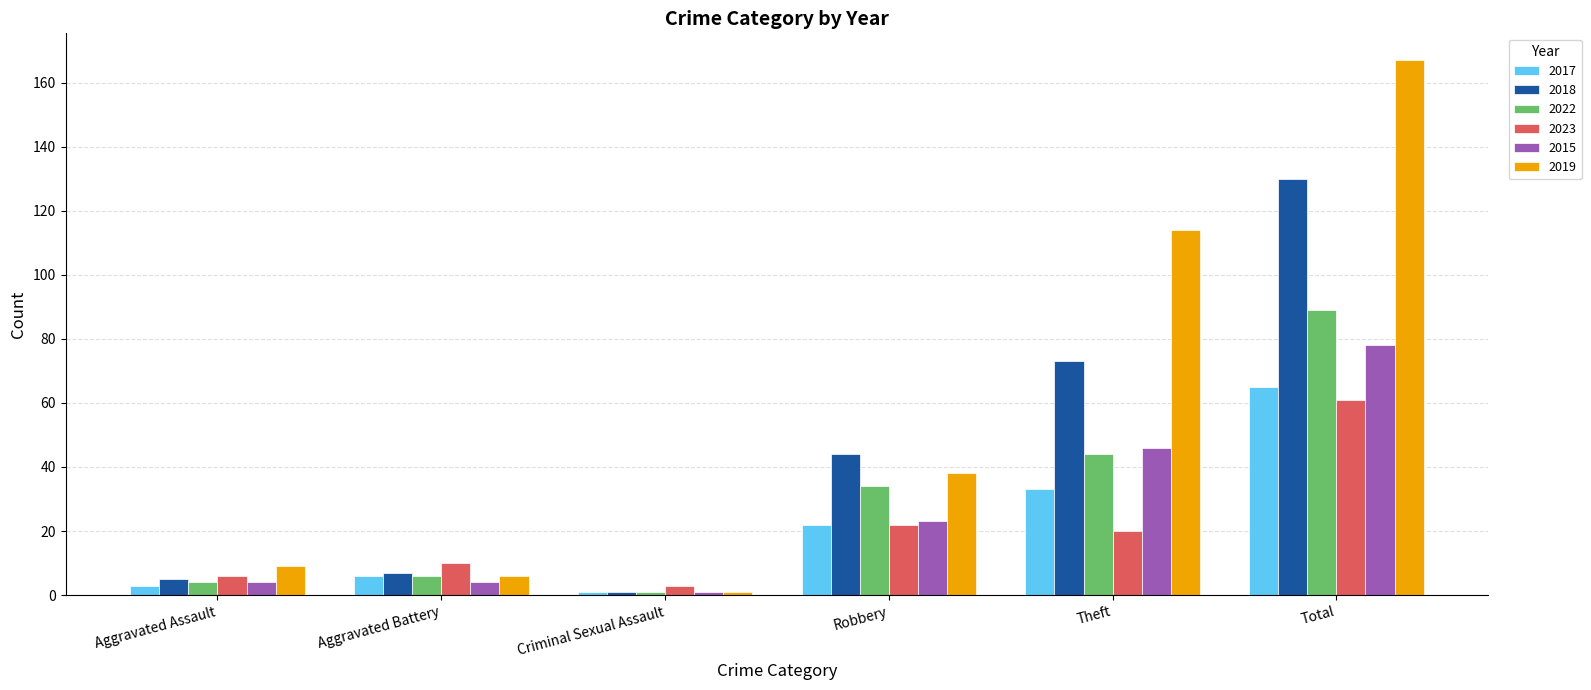

Reading left to right, extract all data points from this chart.

2017: 3	6	1	22	33	65
2018: 5	7	1	44	73	130
2022: 4	6	1	34	44	89
2023: 6	10	3	22	20	61
2015: 4	4	1	23	46	78
2019: 9	6	1	38	114	167